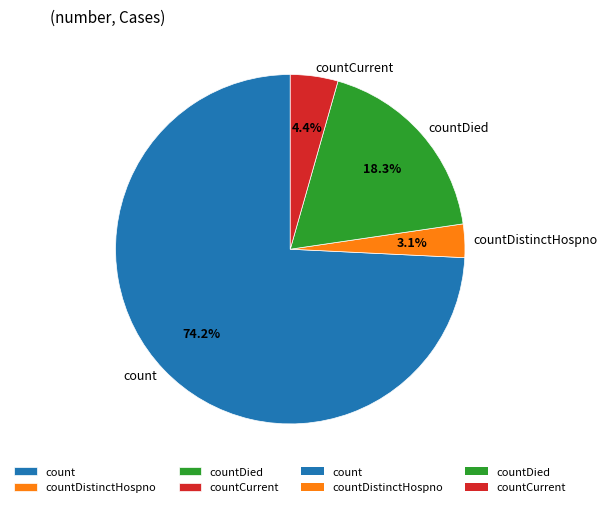

To the nearest percent, what is the difference between the countCurrent and countDied slice percentages?

14%